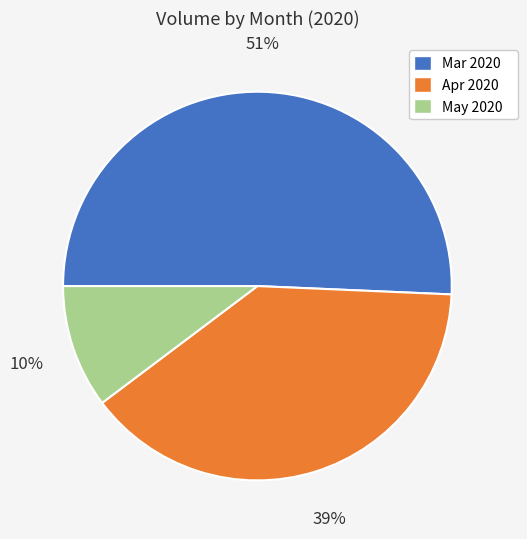

Is the sum of May 2020 and Mar 2020 greater than half?

Yes